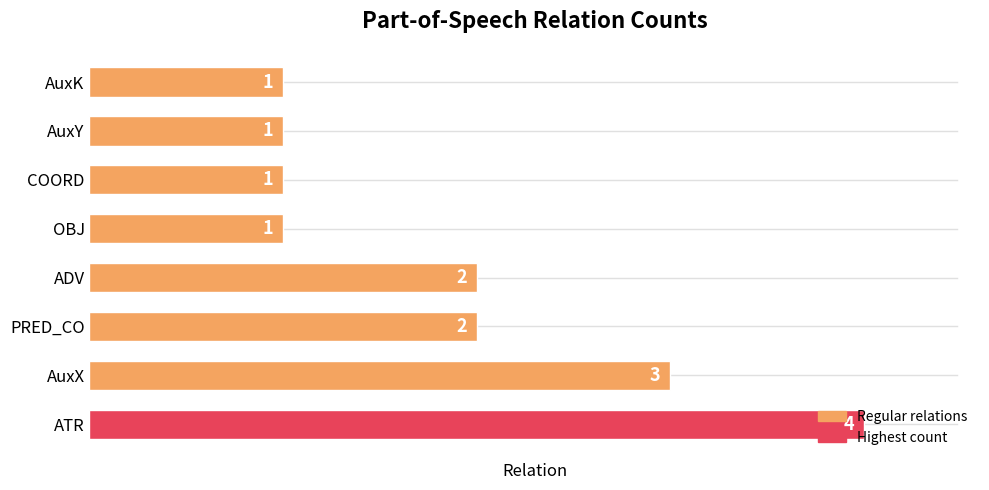

How many values are between 1 and 3?

7